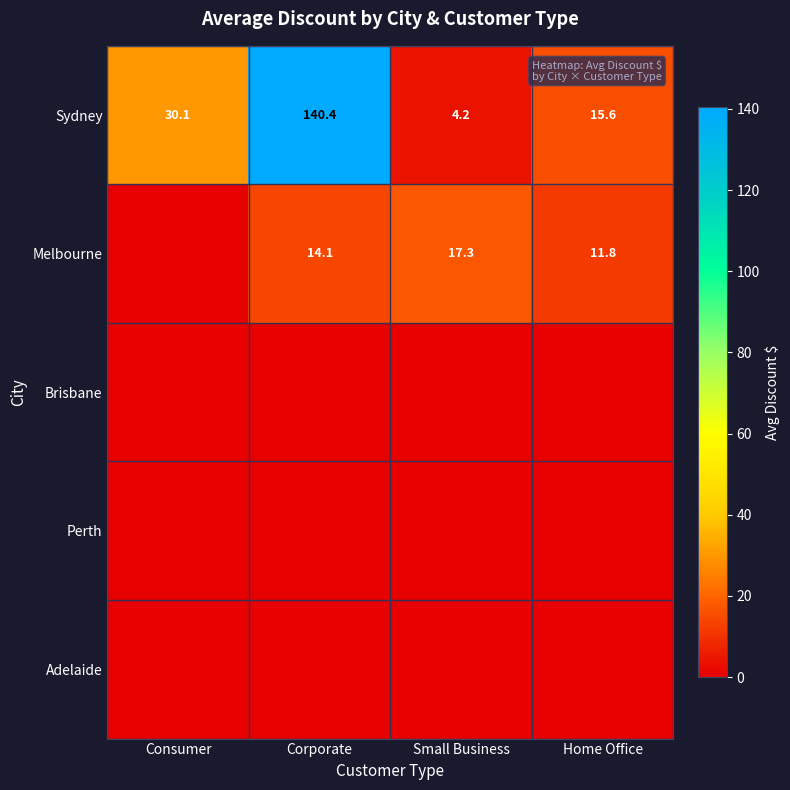

What is the spread (max minus min) of values at Corporate?

140.4